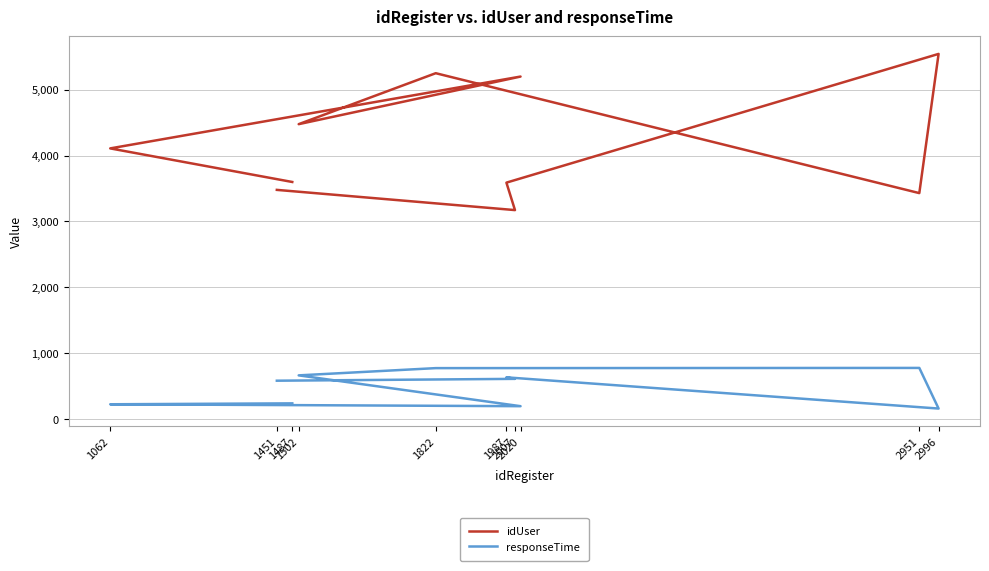

The value of idUser at 2951 is 2177. True or false?

False